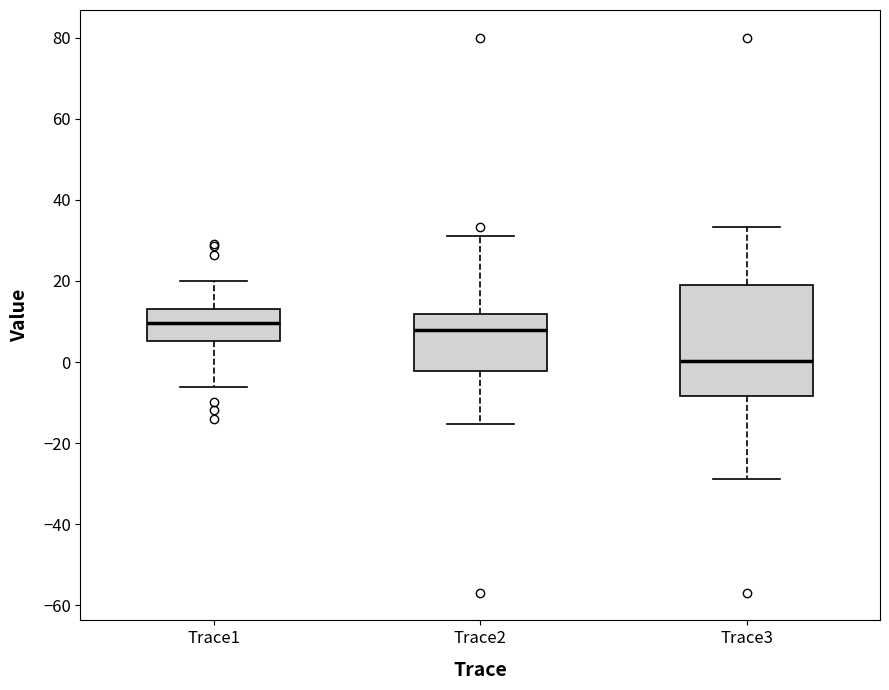

Reading left to right, read every box against the y-axis: the position of its median line, the range the box covers, and the ends of its whiskers. The values are not printed on the chart, so give them approximately, as read against the axis.

Trace1: median 10, box 6 to 14, whiskers -6 to 20
Trace2: median 8, box -2 to 12, whiskers -16 to 32
Trace3: median 0, box -8 to 18, whiskers -28 to 34